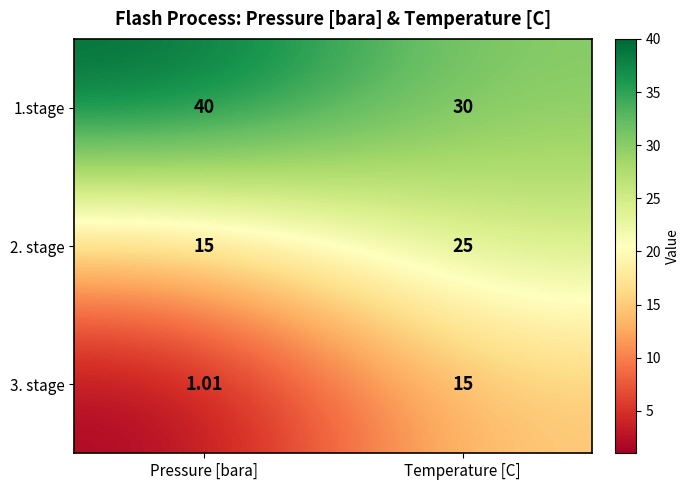

How many series are shown in this chart?

3